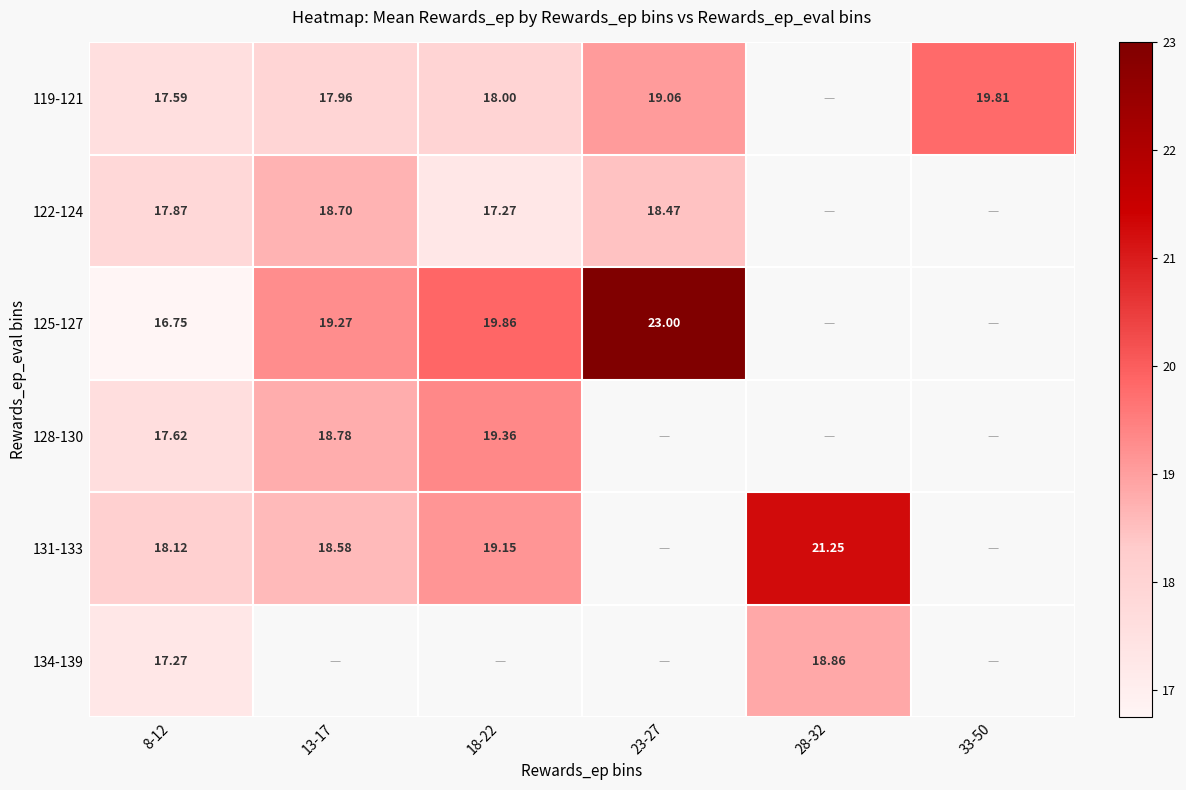

How many values in 119-121 are above zero?

5